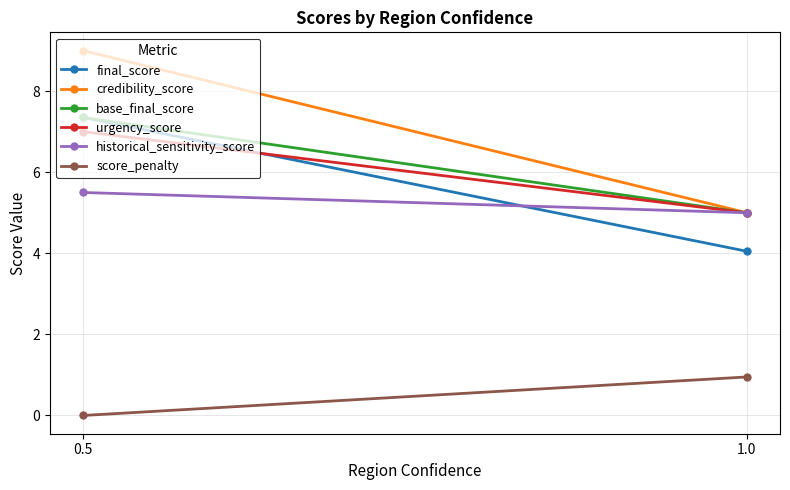

At how many categories does at least one series exceed 4?

2